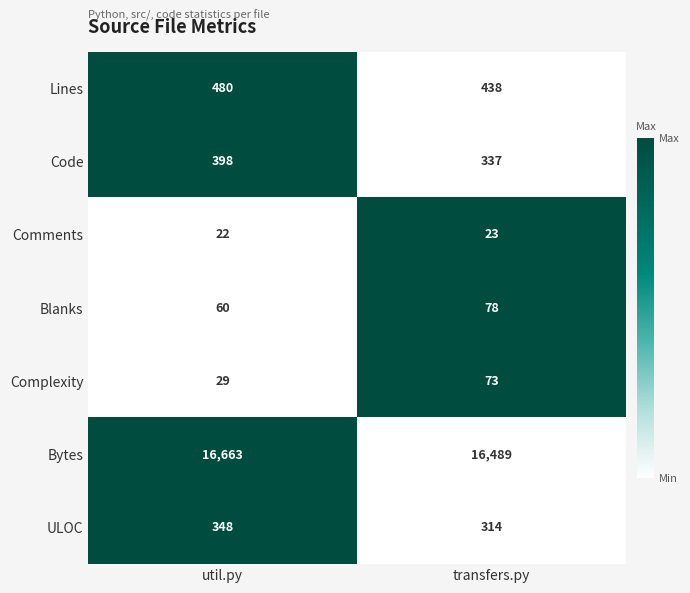

Which label corresponds to the largest value in the chart?

util.py